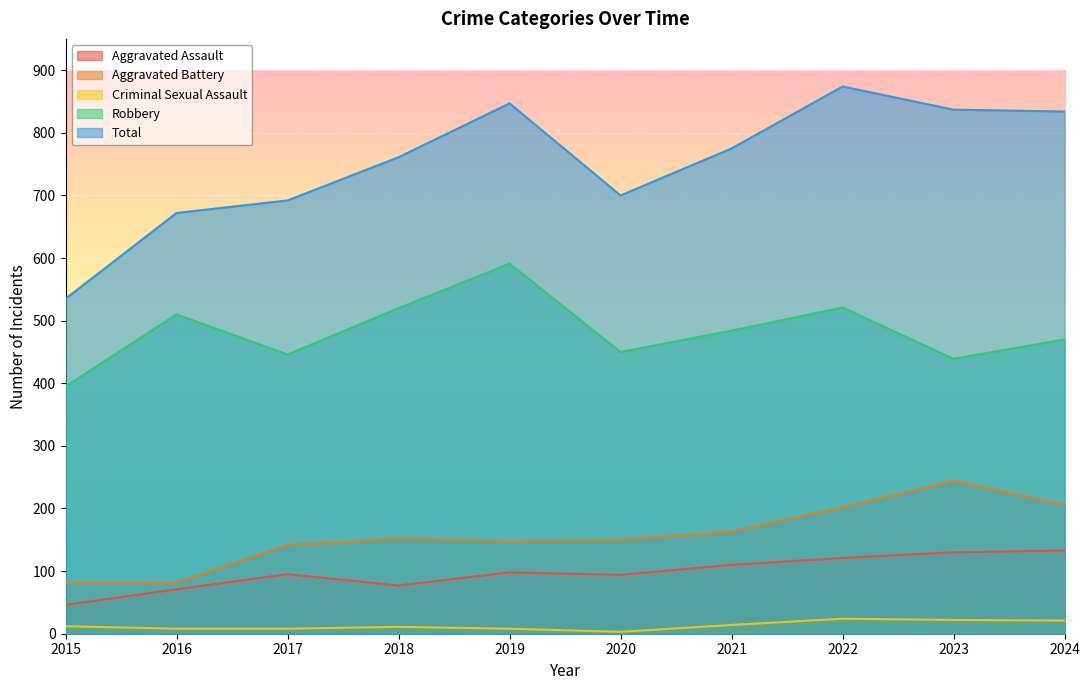

What is the smallest value displayed?

3